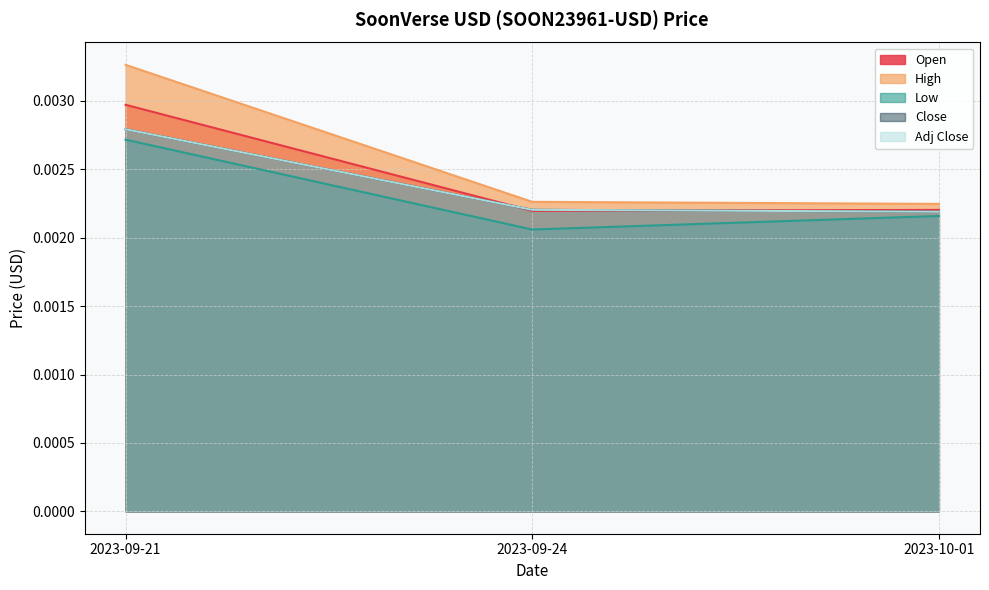

Is it true that High equals 0.0 at 2023-10-01?

False